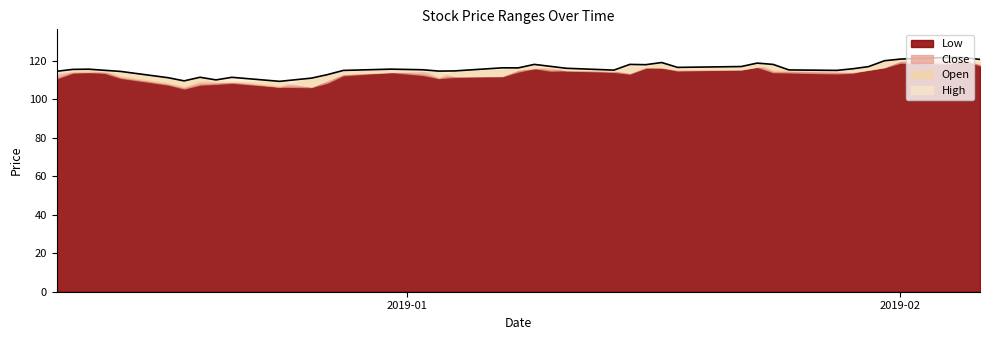

What are all the series names shown in the legend?

low, close, high, open